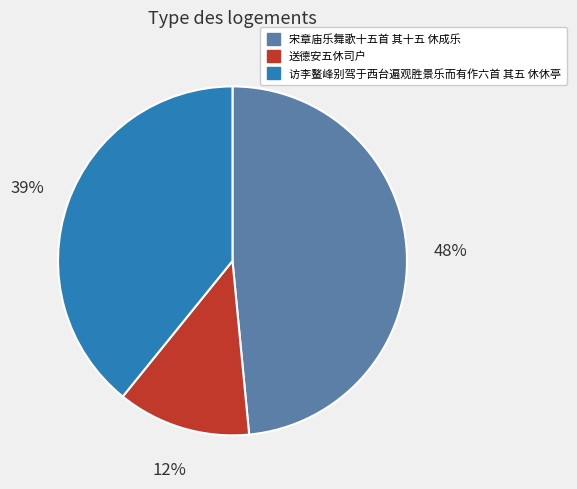

What is the smallest slice in the pie chart?

送德安五休司户